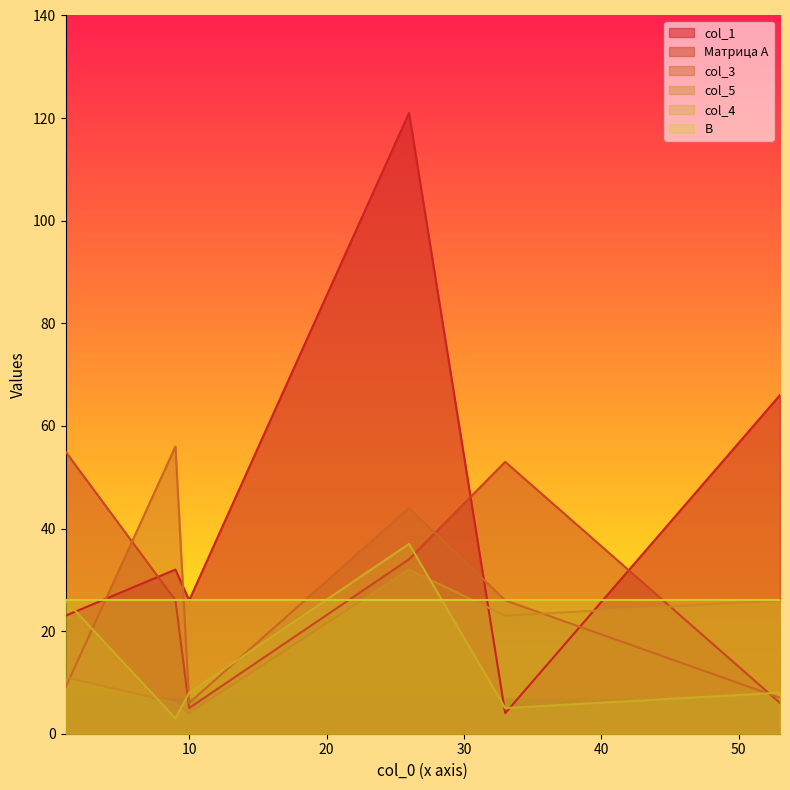

Reading left to right, list all the values displayed in this chart.

col_1: 26=121	10=26	9=32	33=4	1=23	53=66
Матрица А: 26=34	10=5	9=26	33=53	1=55	53=6
col_3: 26=44	10=6	9=56	33=26	1=9	53=7
col_5: 26=32	10=4	9=6	33=23	1=11	53=26
col_4: 26=37	10=8	9=3	33=5	1=26	53=8
B: 26=26	10=26	9=26	33=26	1=26	53=26